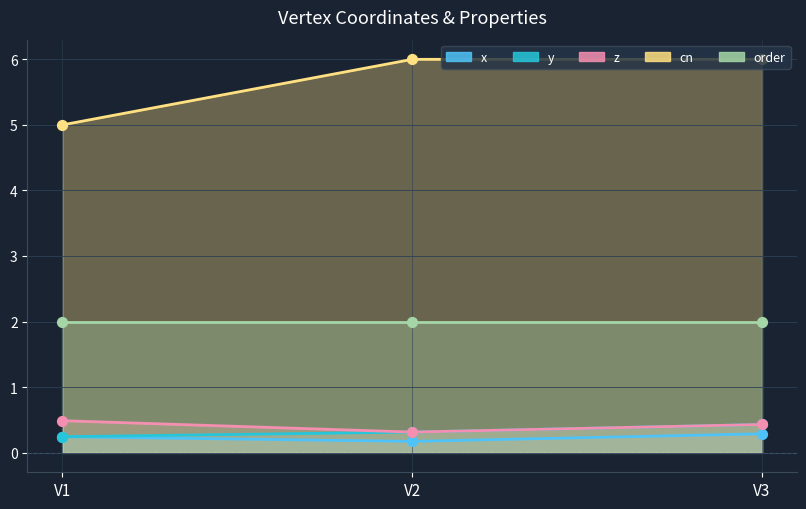

At how many categories does at least one series exceed 0?

3